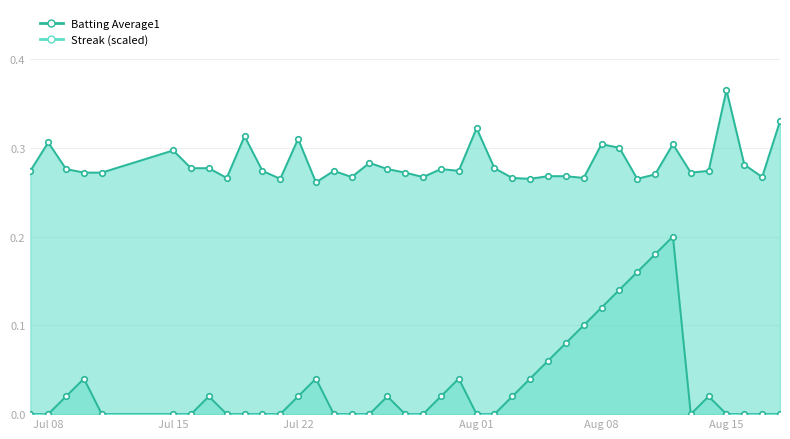

Is the value of Streak_line at 25 greater than the value of Batting Average1_line at 9?

No